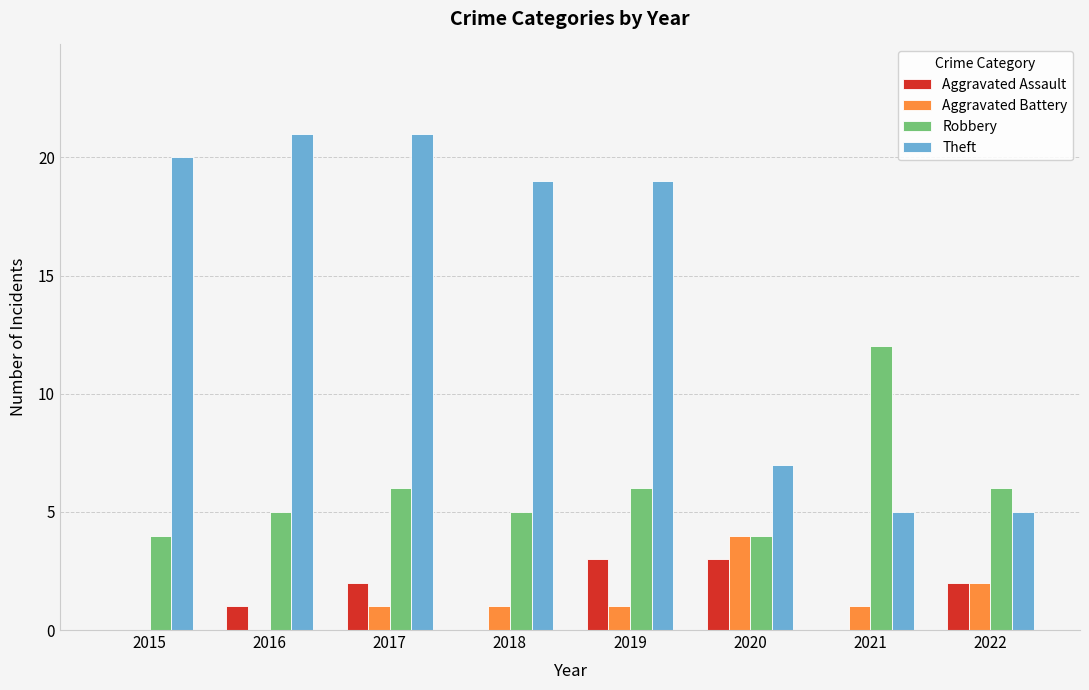

Count the Aggravated Battery values in the range 1 to 2.

5